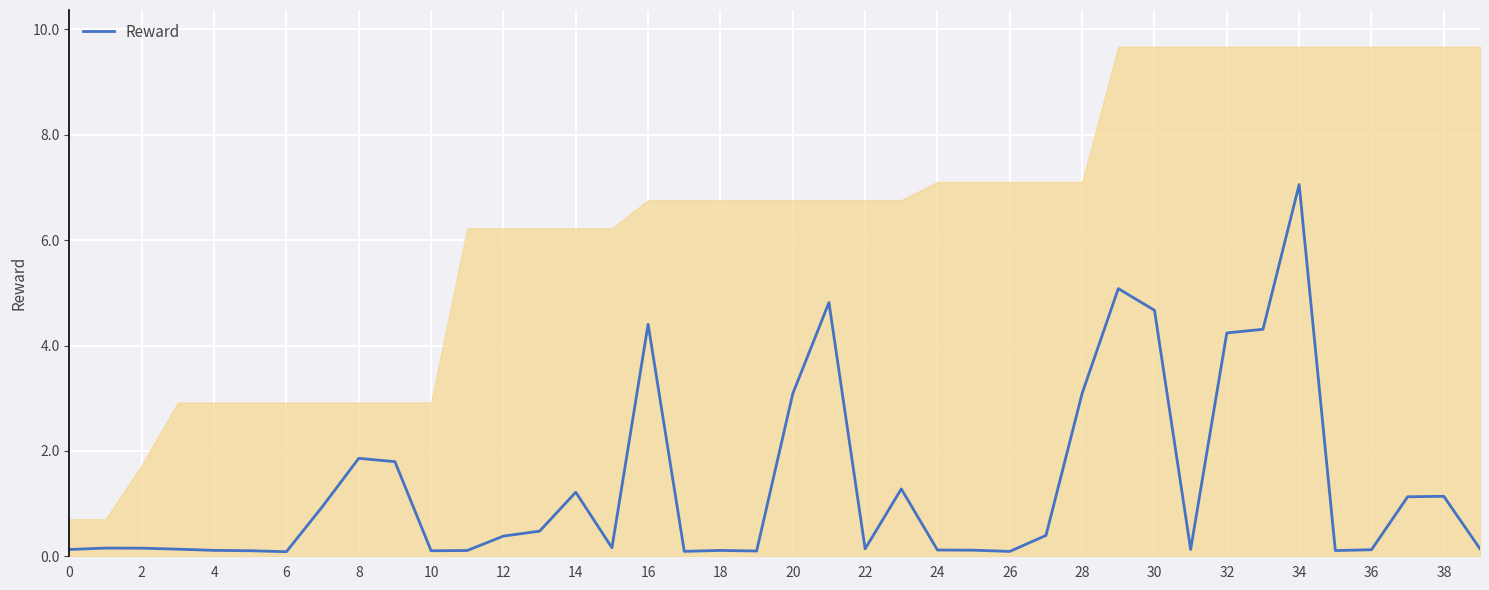

Is it true that Reward equals 0.1 at 4?

True